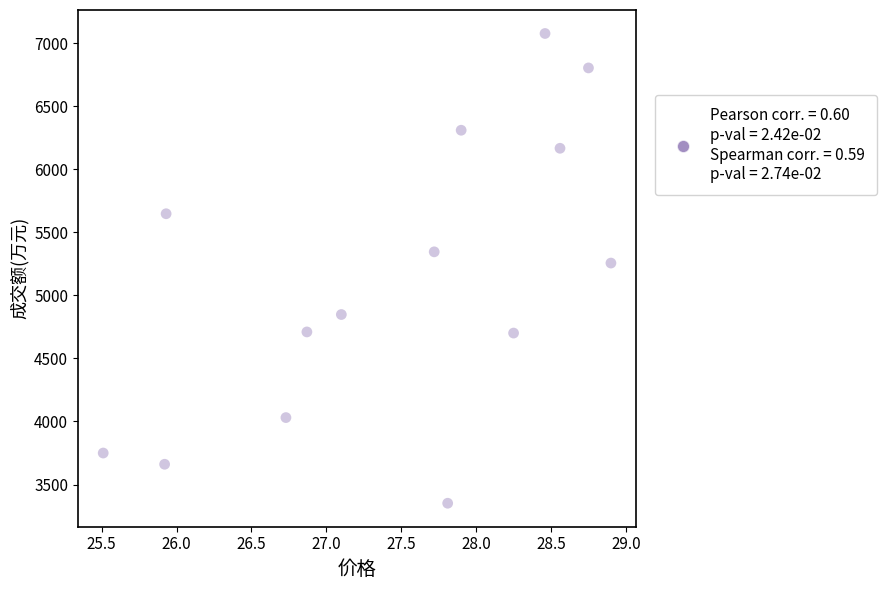

What is the range of Y values (max minus min)?

3724